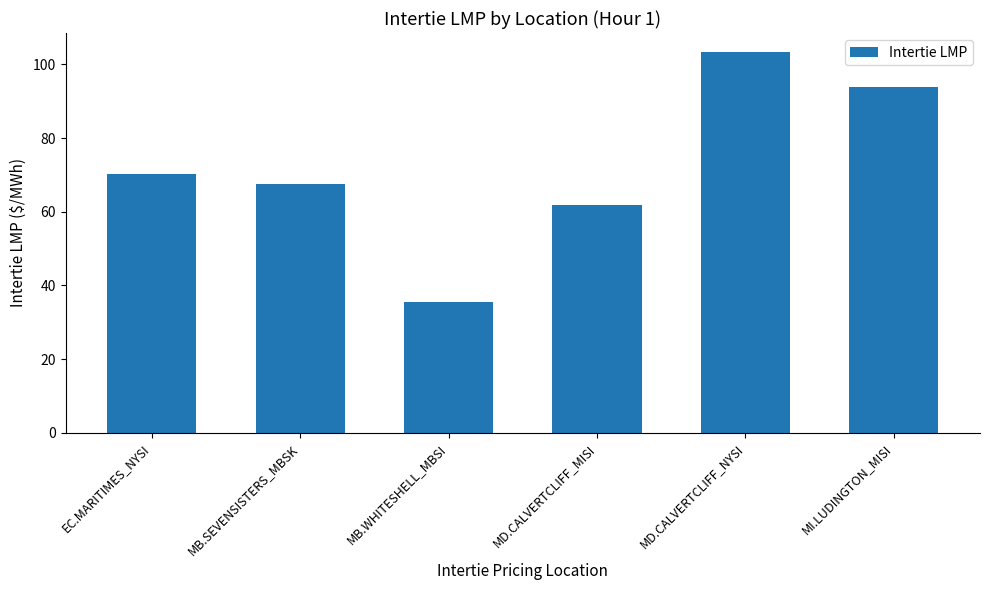

True or false: the data shows 34.1 at MI.LUDINGTON_MISI.

False